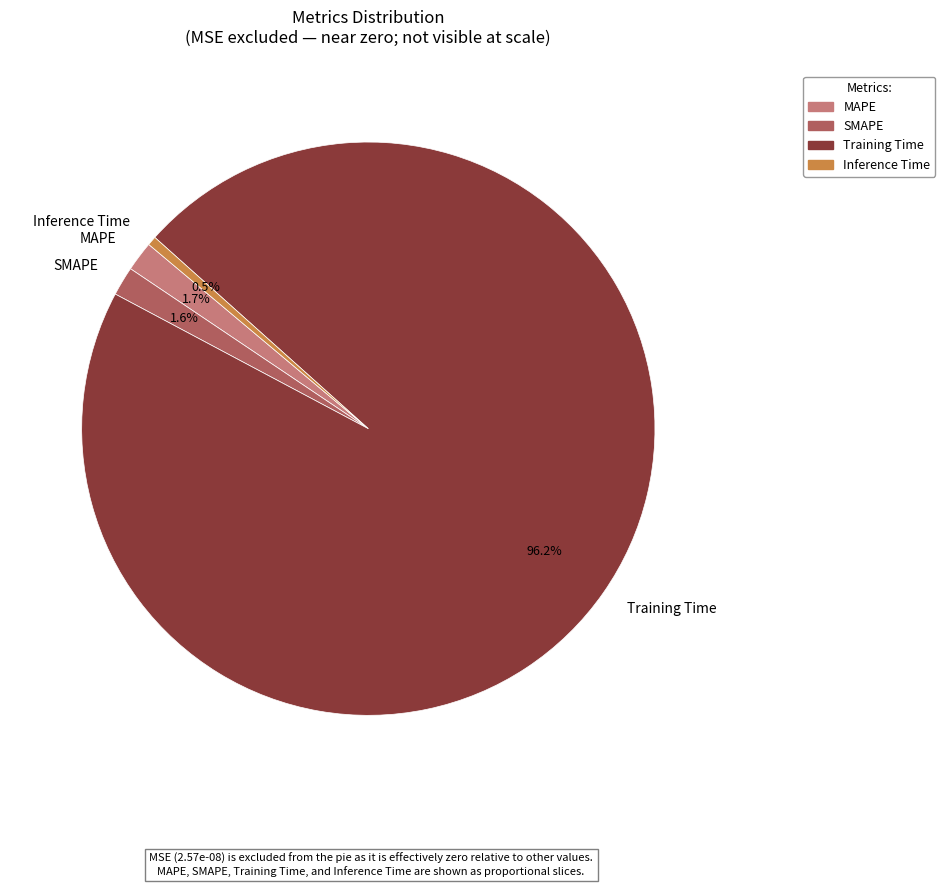

How many segments does this pie chart have?

4